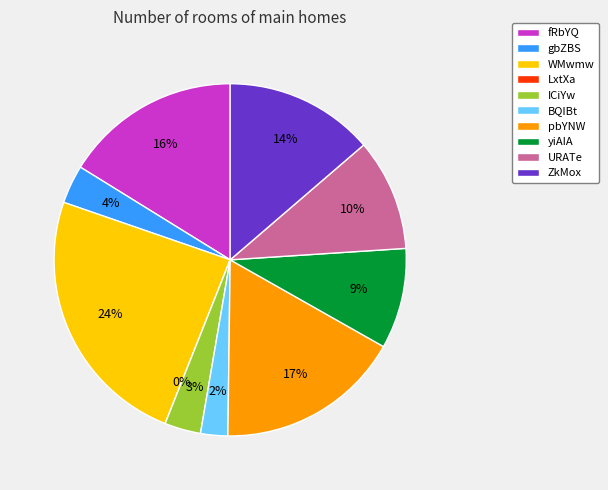

Rank the categories by value from highest to lowest.

WMwmw, pbYNW, fRbYQ, ZkMox, URATe, yiAIA, gbZBS, ICiYw, BQIBt, LxtXa